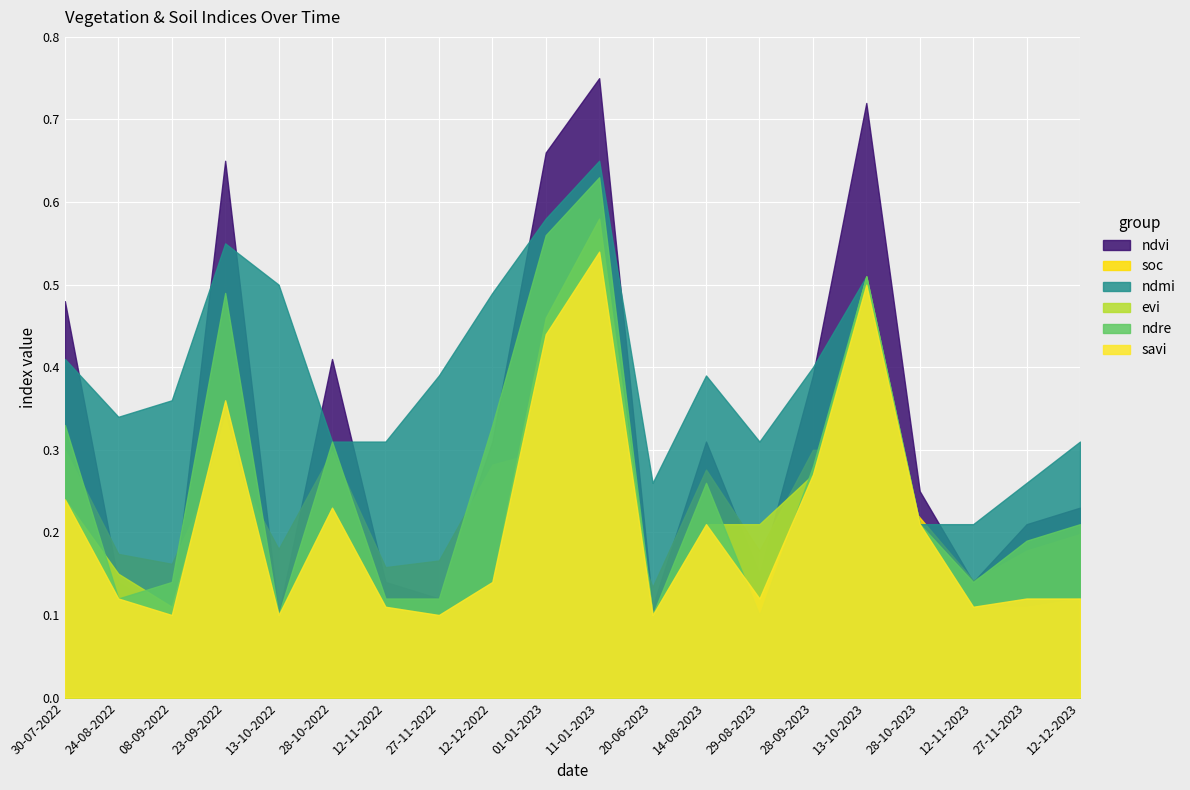

Rank the categories by soc value from highest to lowest.

30-07-2022, 23-09-2022, 01-01-2023, 11-01-2023, 28-09-2023, 13-10-2023, 28-10-2022, 12-12-2022, 14-08-2023, 28-10-2023, 12-12-2023, 13-10-2022, 29-08-2023, 27-11-2023, 24-08-2022, 27-11-2022, 08-09-2022, 12-11-2022, 12-11-2023, 20-06-2023